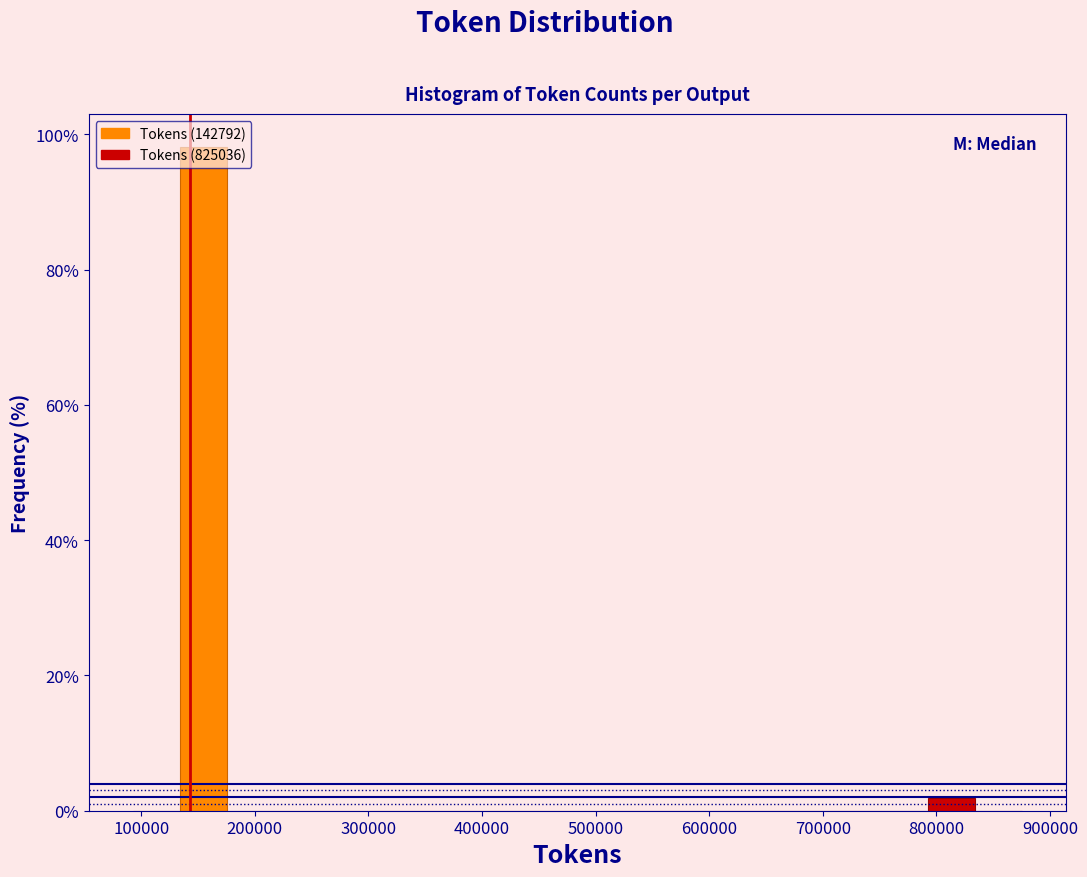

Over which range of the x-axis is the bar tallest?

130000 to 180000